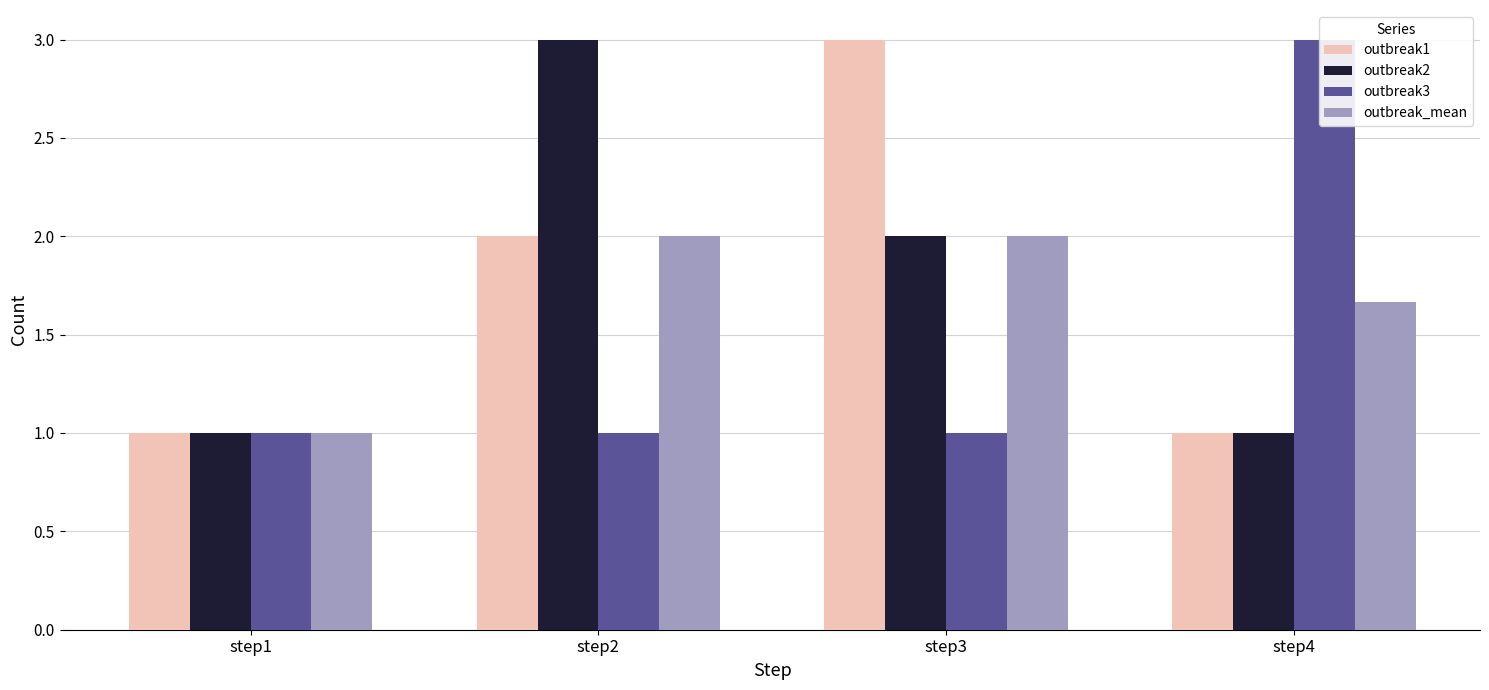

Which series has the widest spread of values?

outbreak1